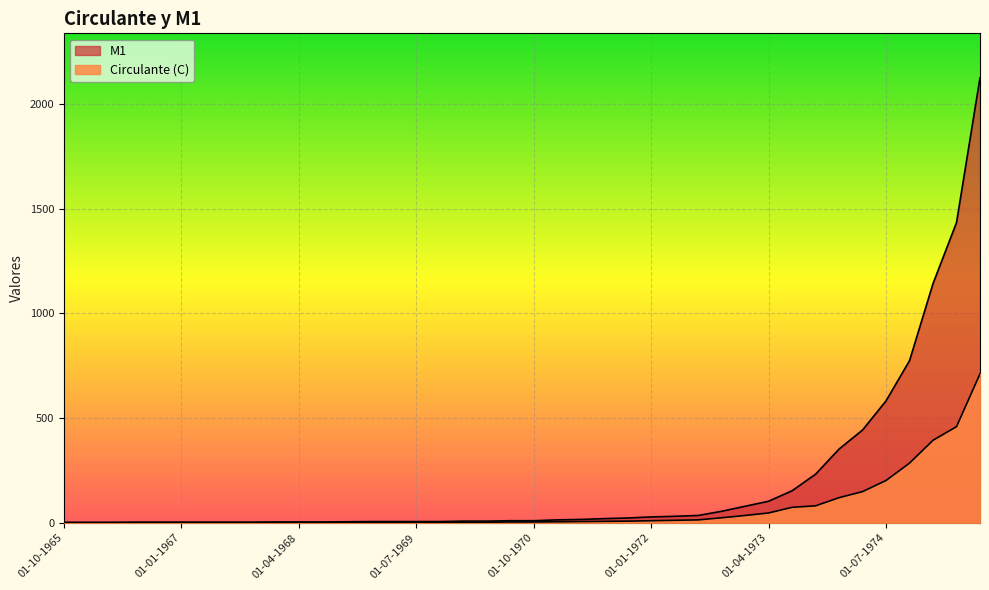

How many data points in M1 are above 10?

19